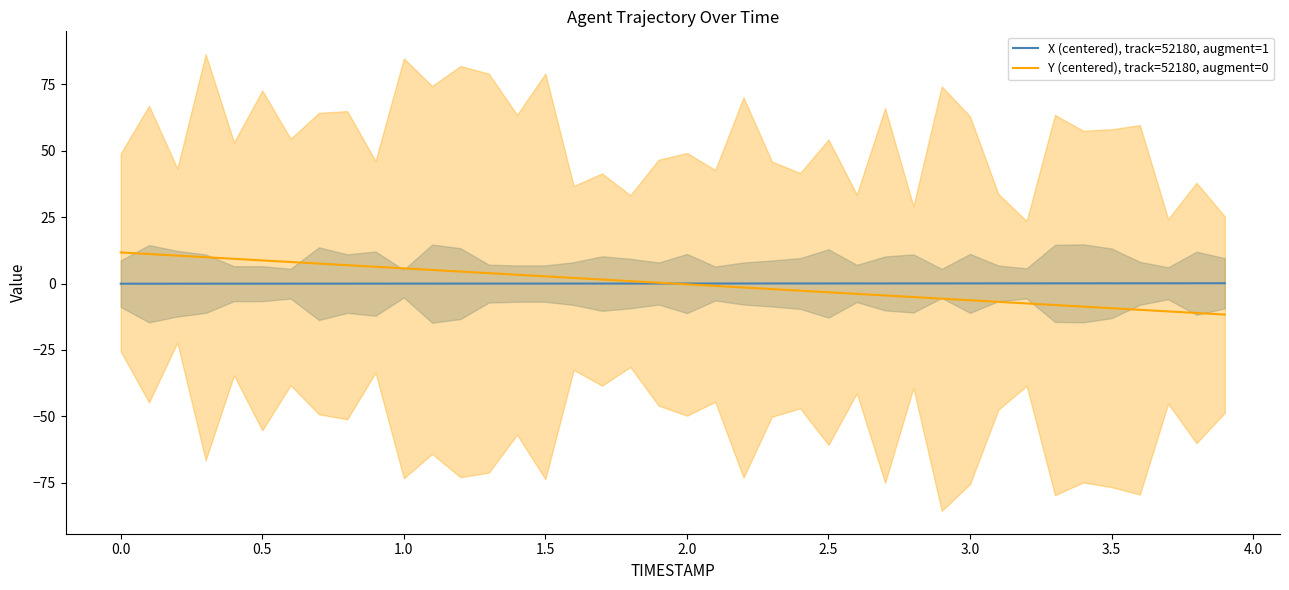

What is the lowest value of the X (centered), track=52180, augment=1 series?

-0.1